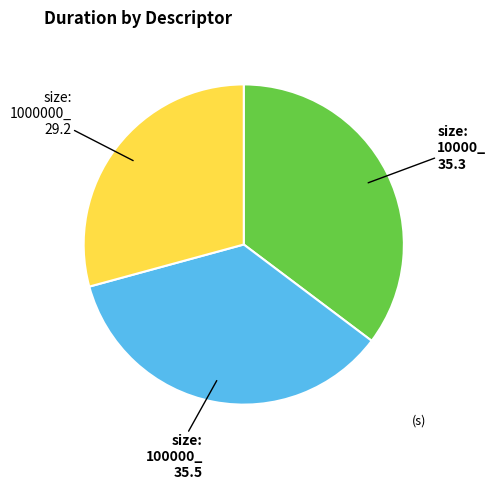

How many slices are in this pie chart?

3